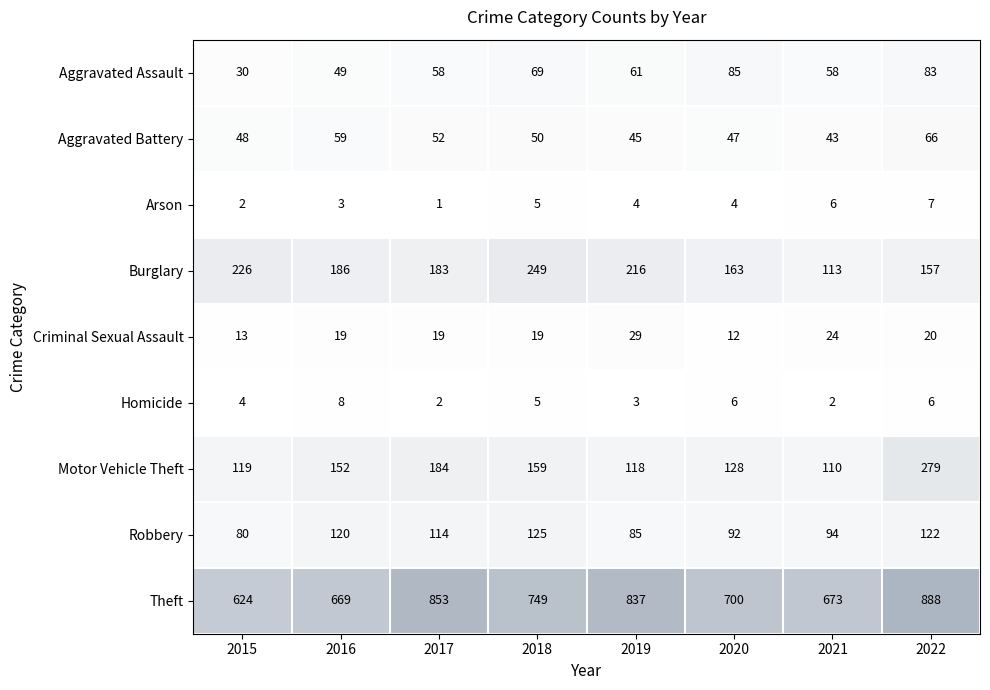

What is the approximate value of Motor Vehicle Theft at 2020?

128